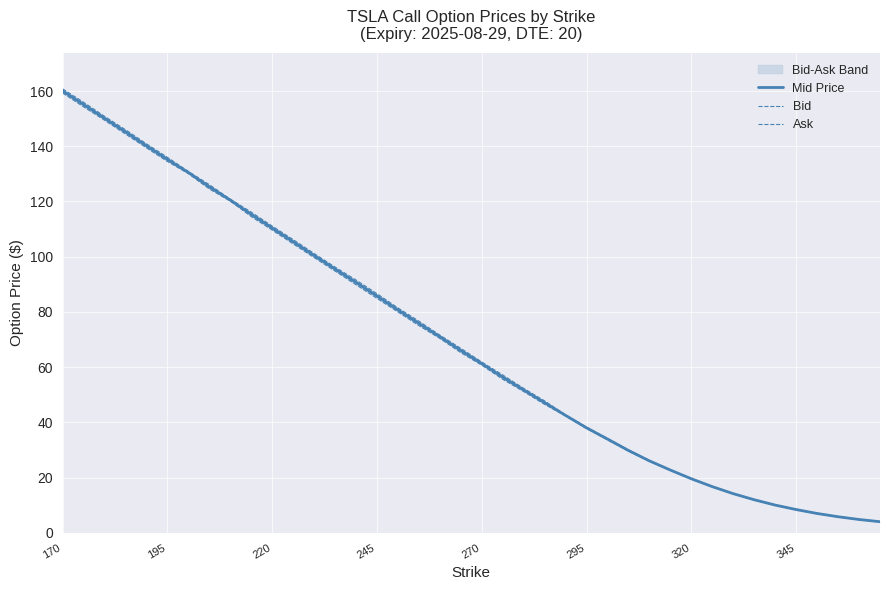

The value of Mid Price at 220 is 177.5. True or false?

False